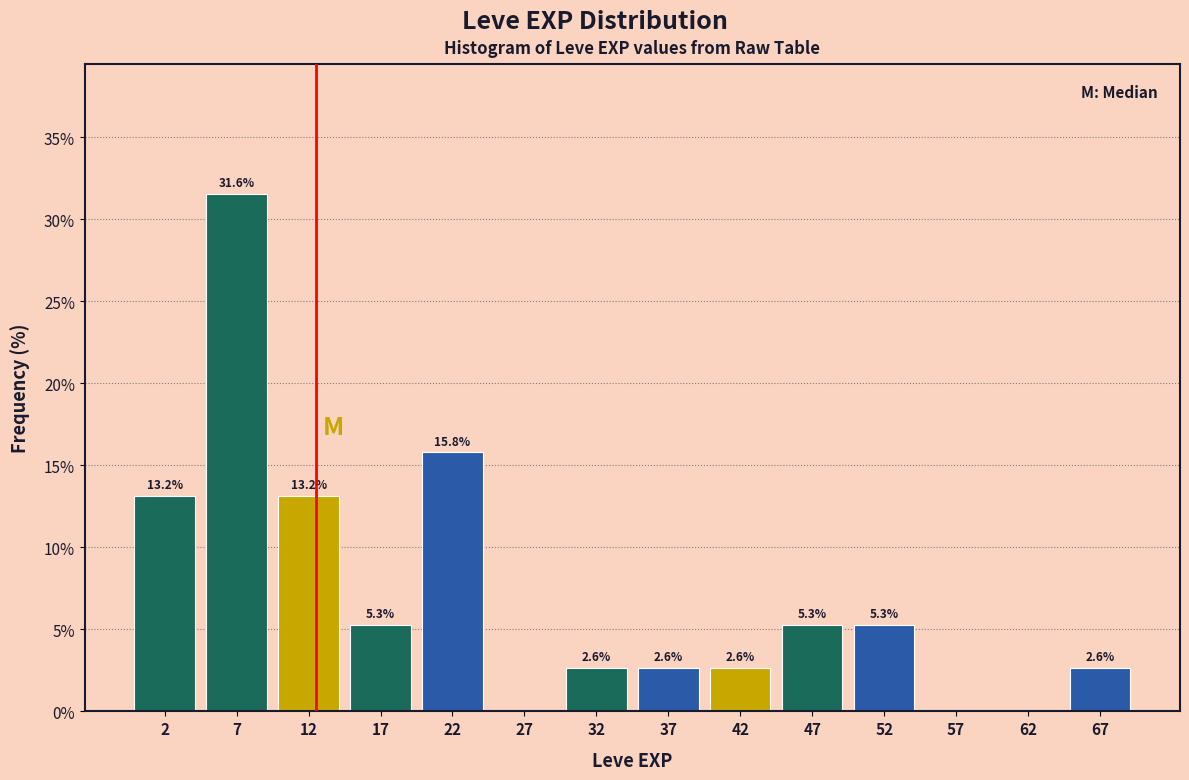

Over which range of the x-axis is the bar tallest?

5 to 10